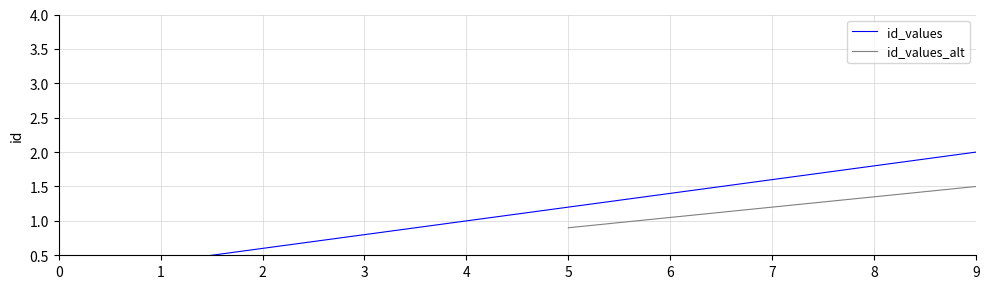

True or false: the data shows 0.6 at 1.

False